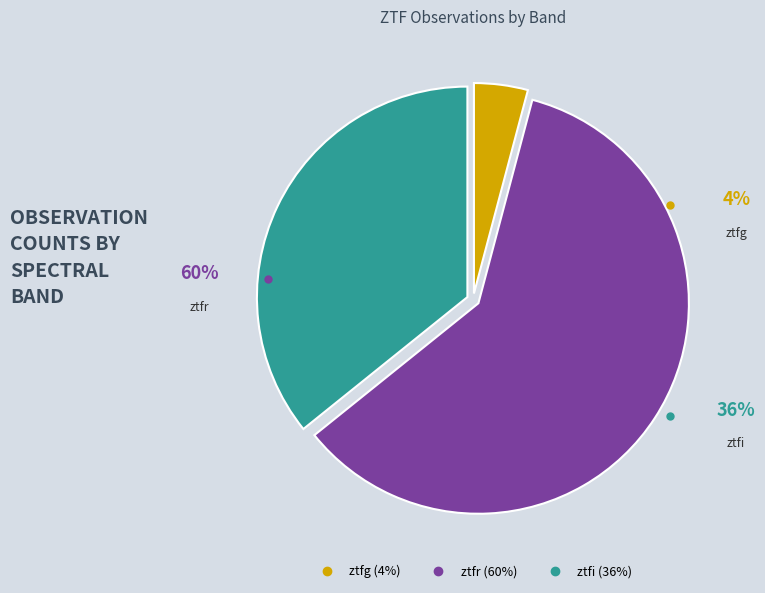

To the nearest percent, what portion does ztfg represent?

4%